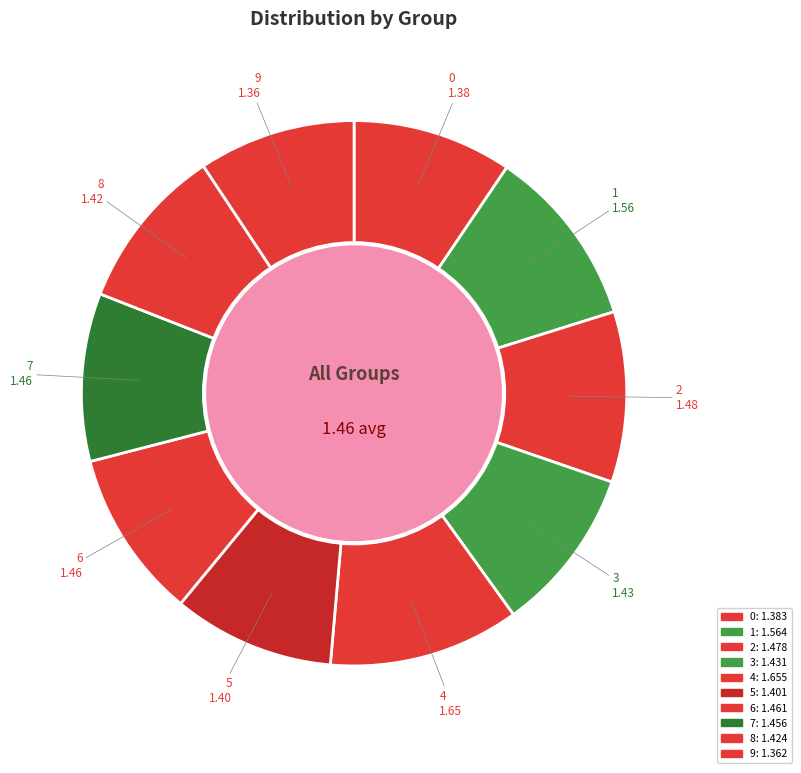

To the nearest percent, what portion does 3 represent?

10%